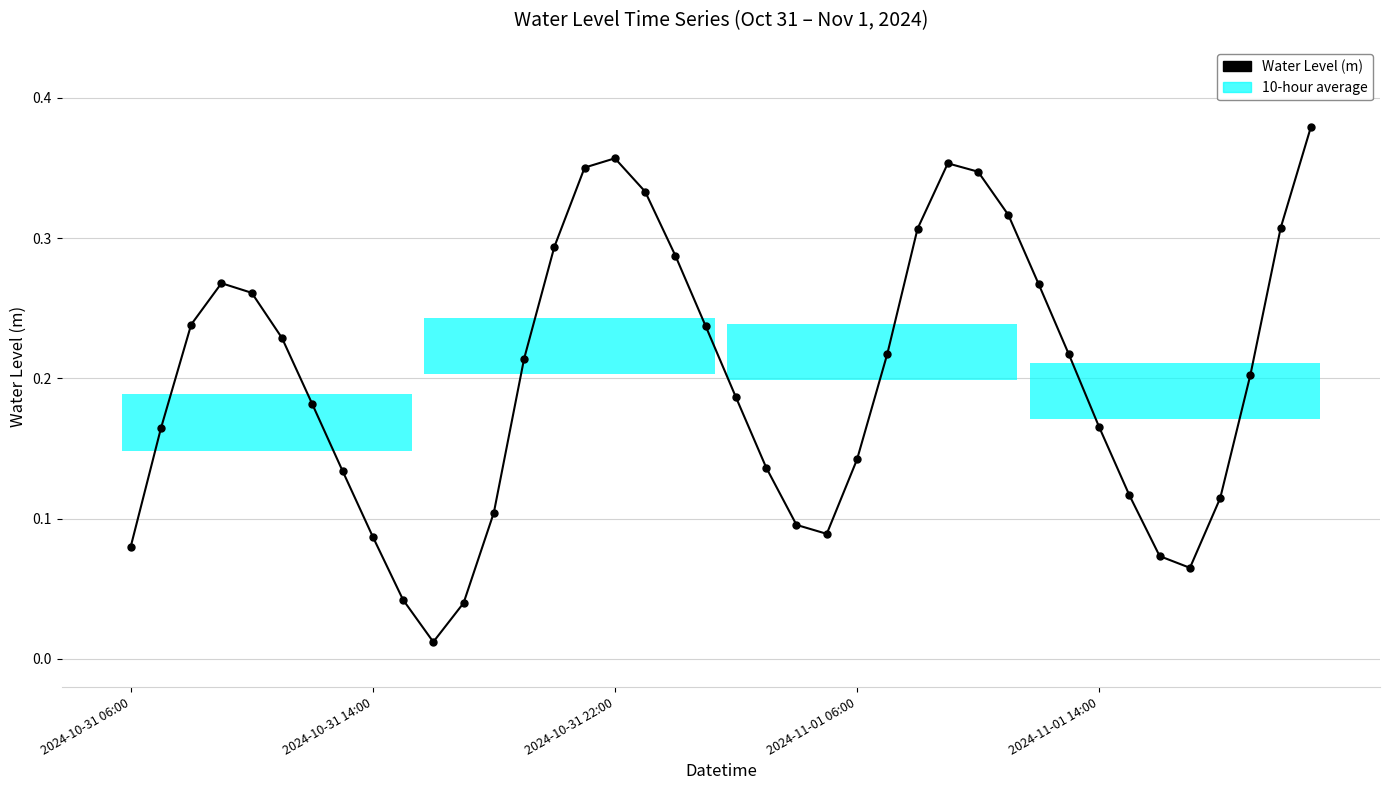

What is the sum of all values?

8.0